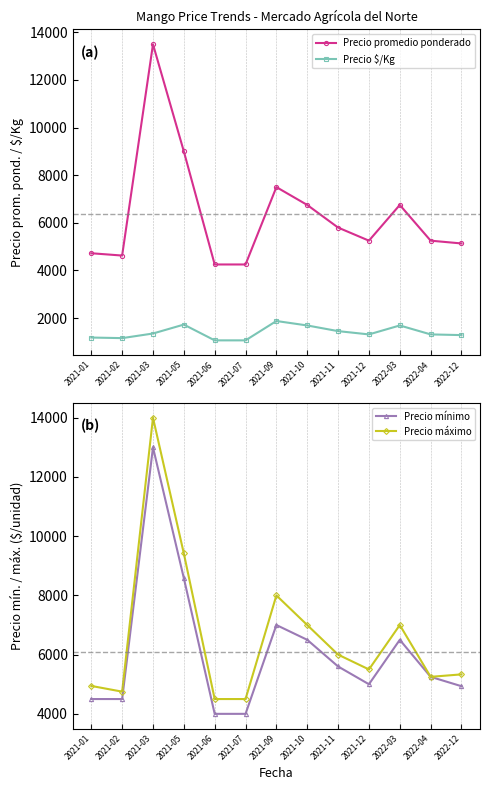

Which series has the largest range (max minus min)?

Precio máximo